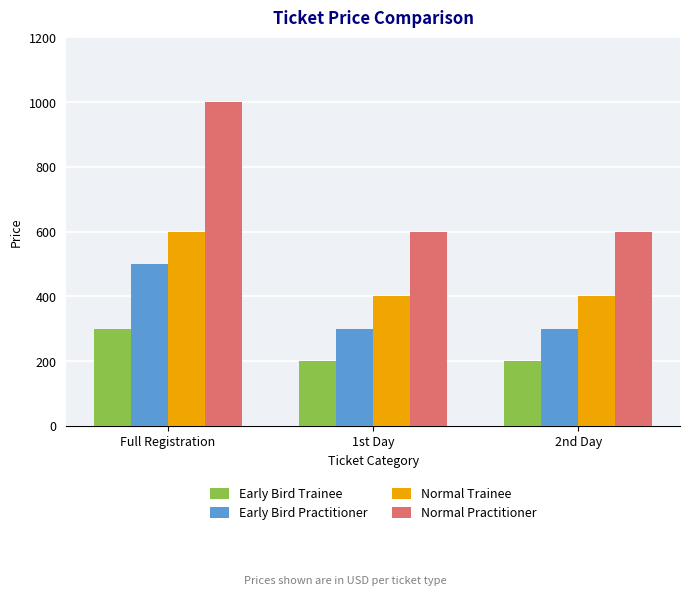

Rank the series by their maximum value, from lowest to highest.

Early Bird Trainee, Early Bird Practitioner, Normal Trainee, Normal Practitioner